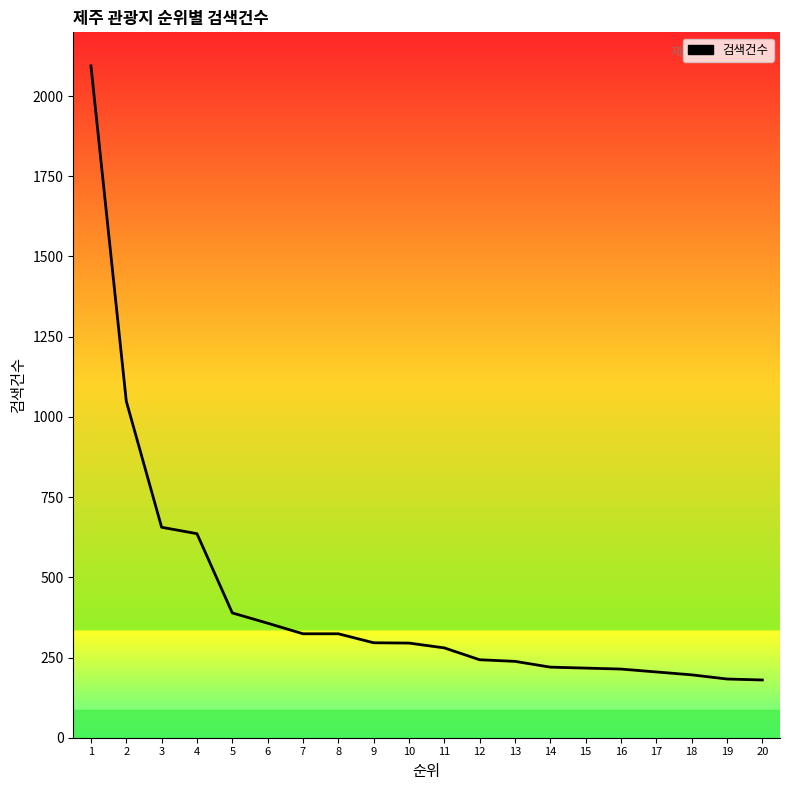

What is the minimum value shown in the chart?

180